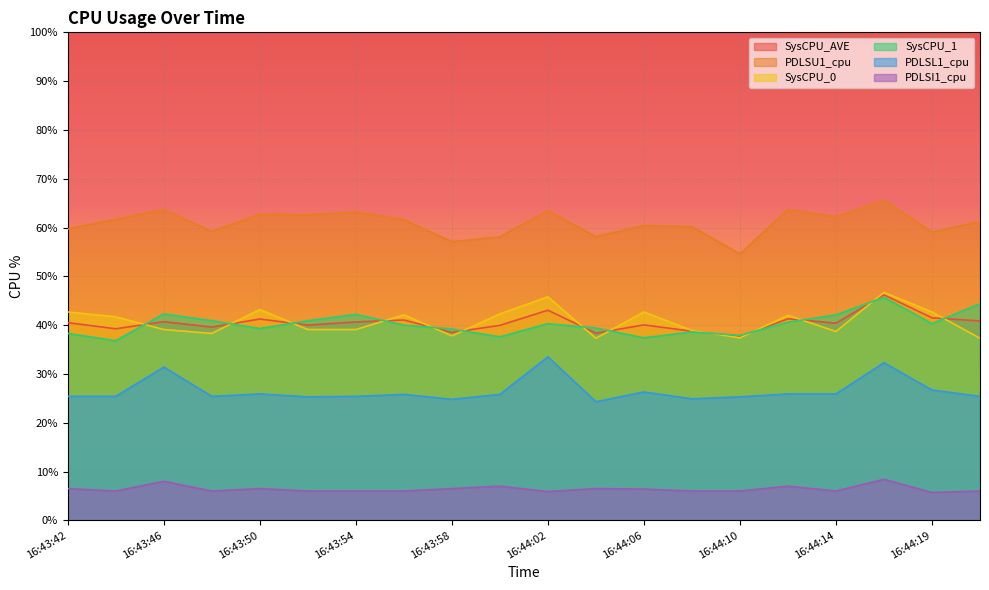

How many values in the PDLSI1_cpu series exceed 6?

9